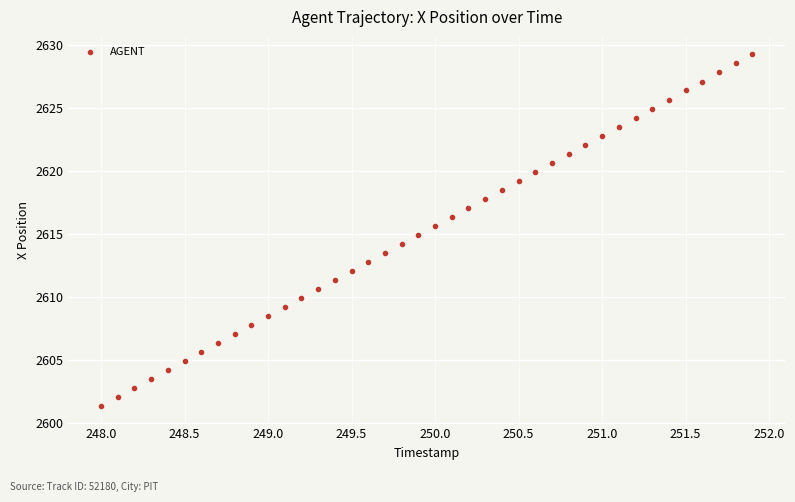

What is the range of X values (max minus min)?

3.9